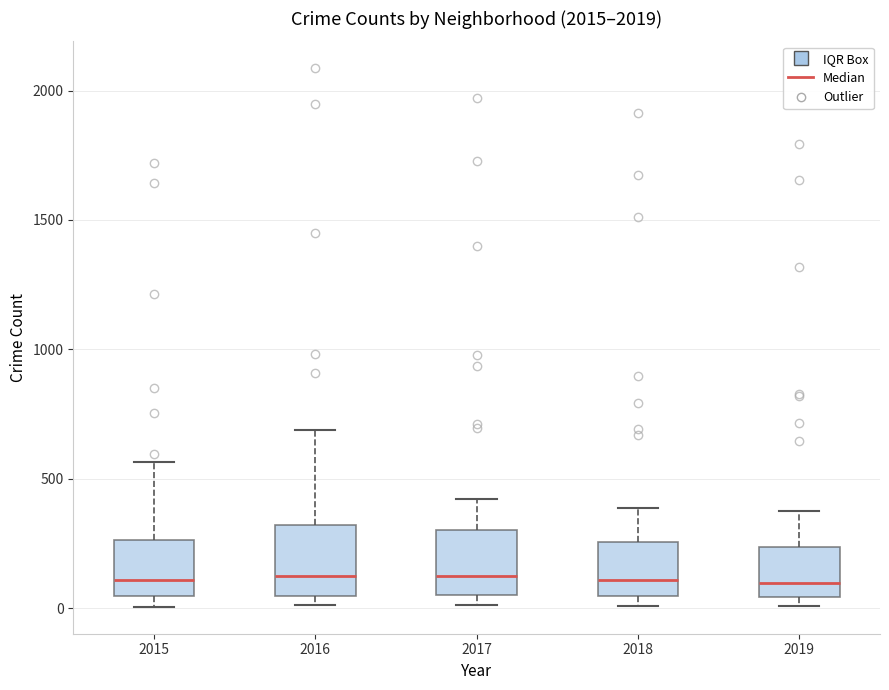

Reading left to right, read every box against the y-axis: the position of its median line, the range the box covers, and the ends of its whiskers. The values are not printed on the chart, so give them approximately, as read against the axis.

2015: median 100, box 50 to 250, whiskers 0 to 550
2016: median 150, box 50 to 300, whiskers 0 to 700
2017: median 100, box 50 to 300, whiskers 0 to 400
2018: median 100, box 50 to 250, whiskers 0 to 400
2019: median 100, box 50 to 250, whiskers 0 to 400